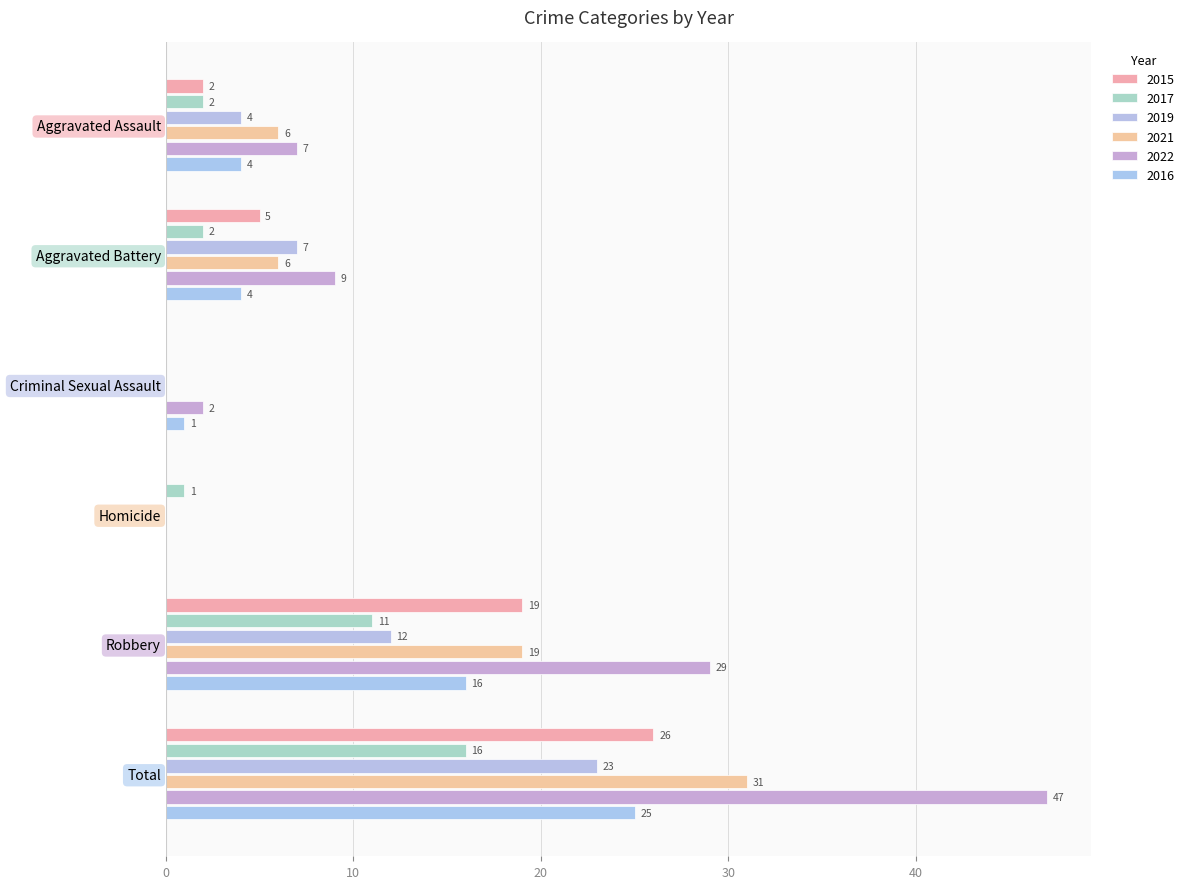

At which label is 2016 closest to 12?

Robbery